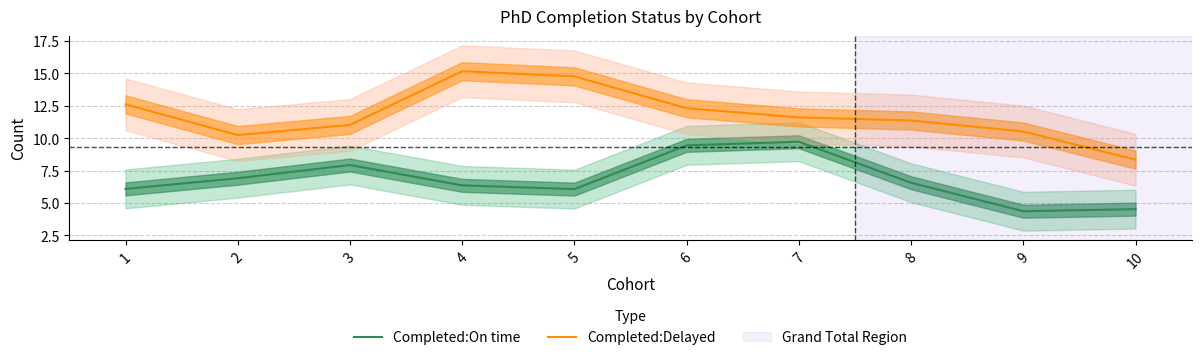

At which category does Completed:Delayed reach its first local peak?

4